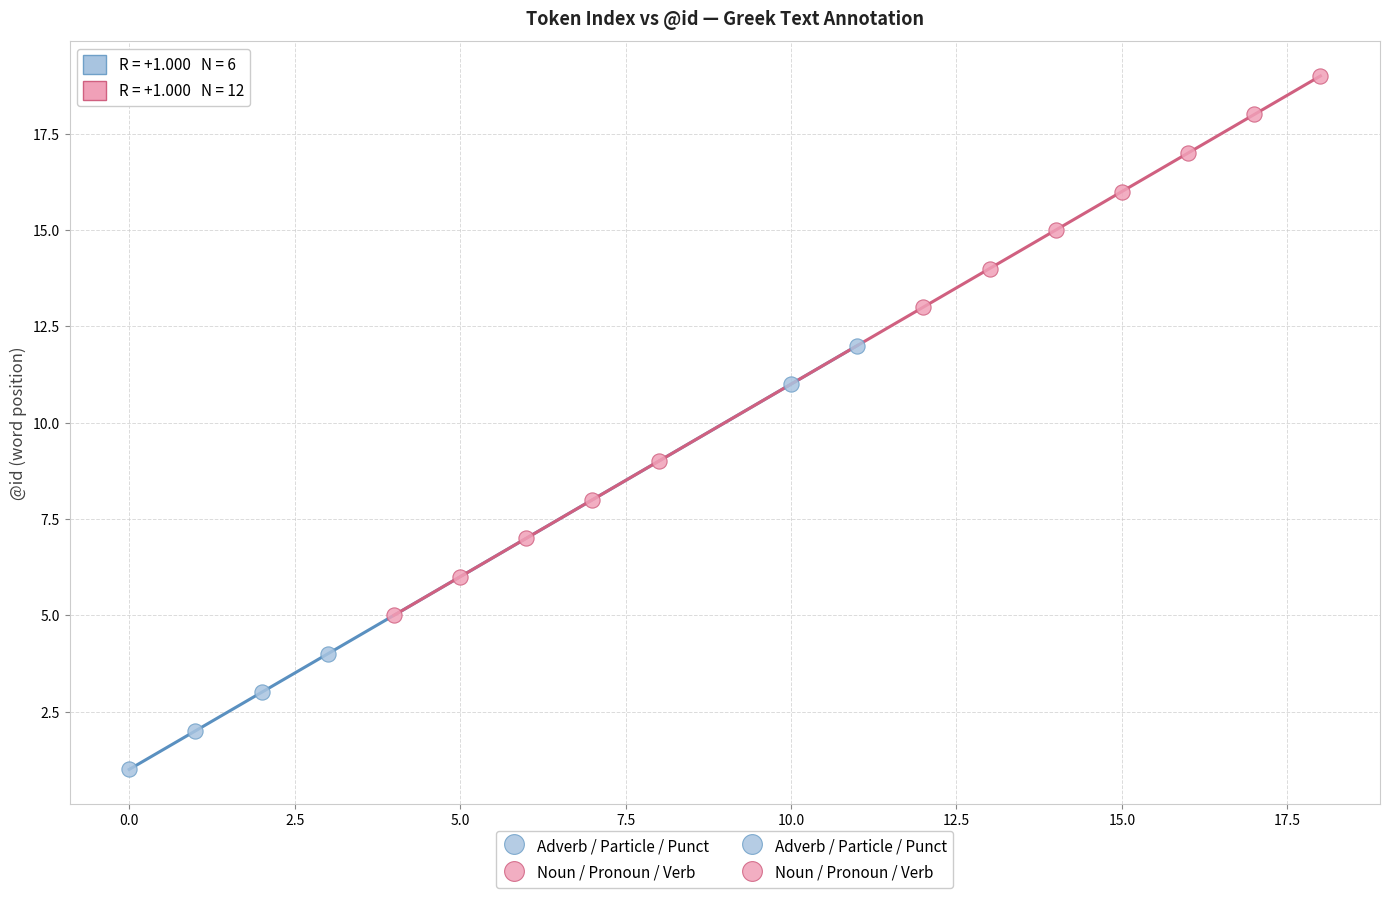

Which series reaches the maximum Y coordinate?

Noun / Pronoun / Verb